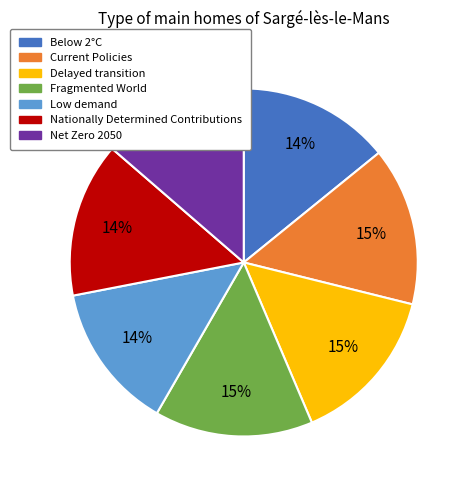

To the nearest percent, what percentage of the pie is Delayed transition?

15%